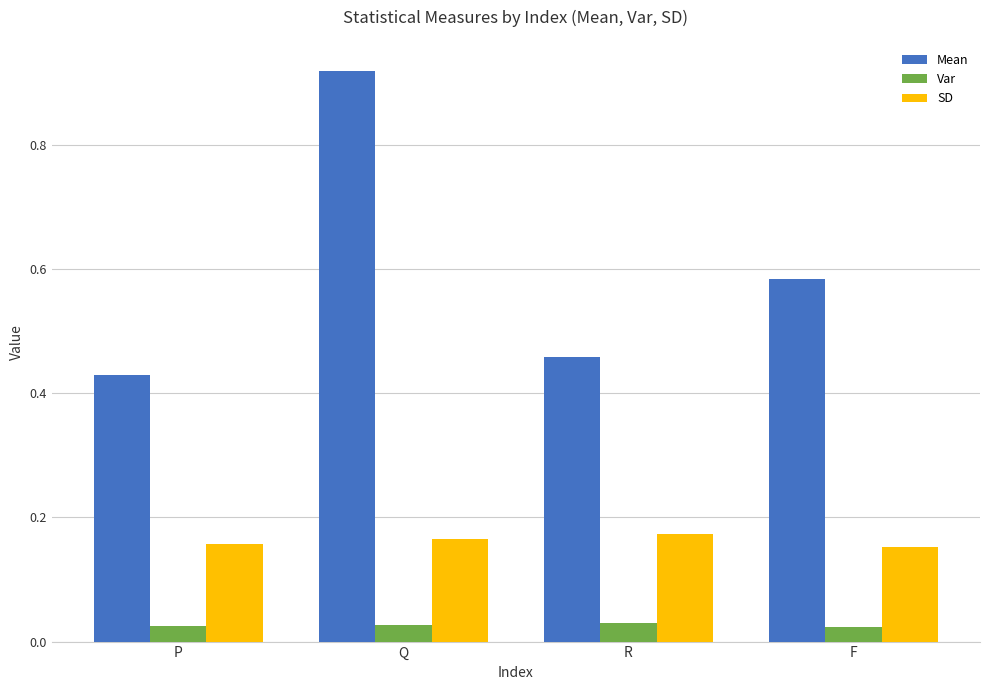

Which category has the lowest value in the Mean series?

P